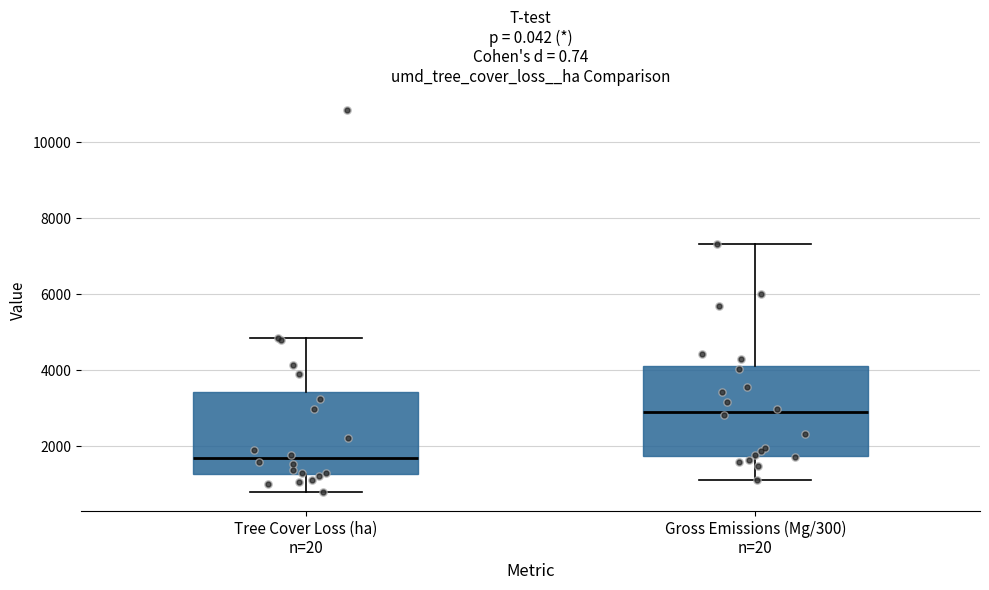

Reading left to right, read every box against the y-axis: the position of its median line, the range the box covers, and the ends of its whiskers. The values are not printed on the chart, so give them approximately, as read against the axis.

Tree Cover Loss (ha) n=20: median 1600, box 1200 to 3400, whiskers 800 to 4800
Gross Emissions (Mg/300) n=20: median 3000, box 1800 to 4000, whiskers 1200 to 7400